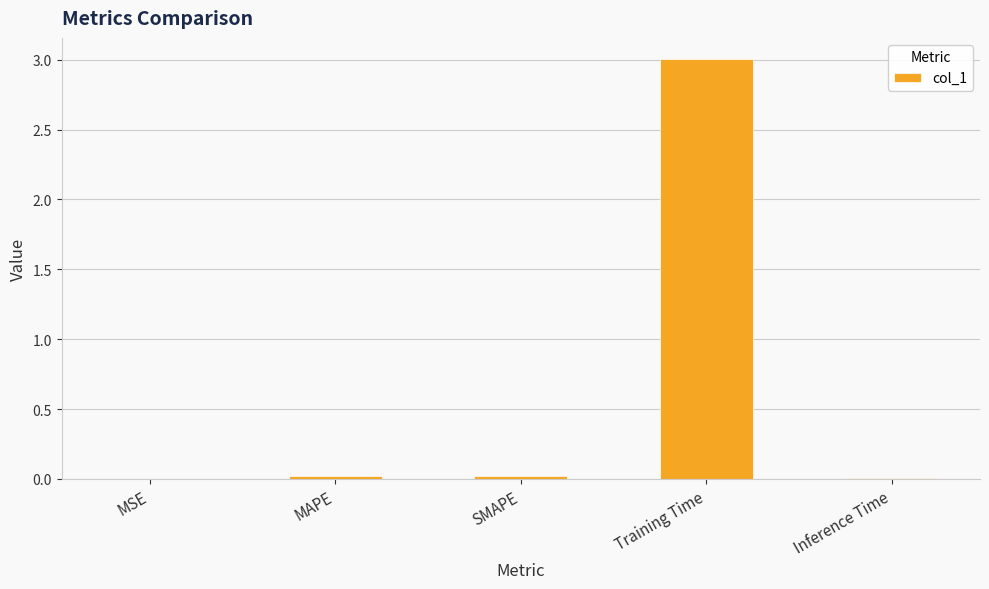

Is it true that the value at Training Time is 3.0?

True